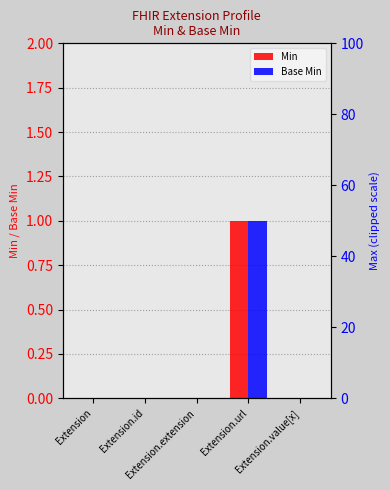

Is it true that Base Min equals 0 at Extension.id?

True